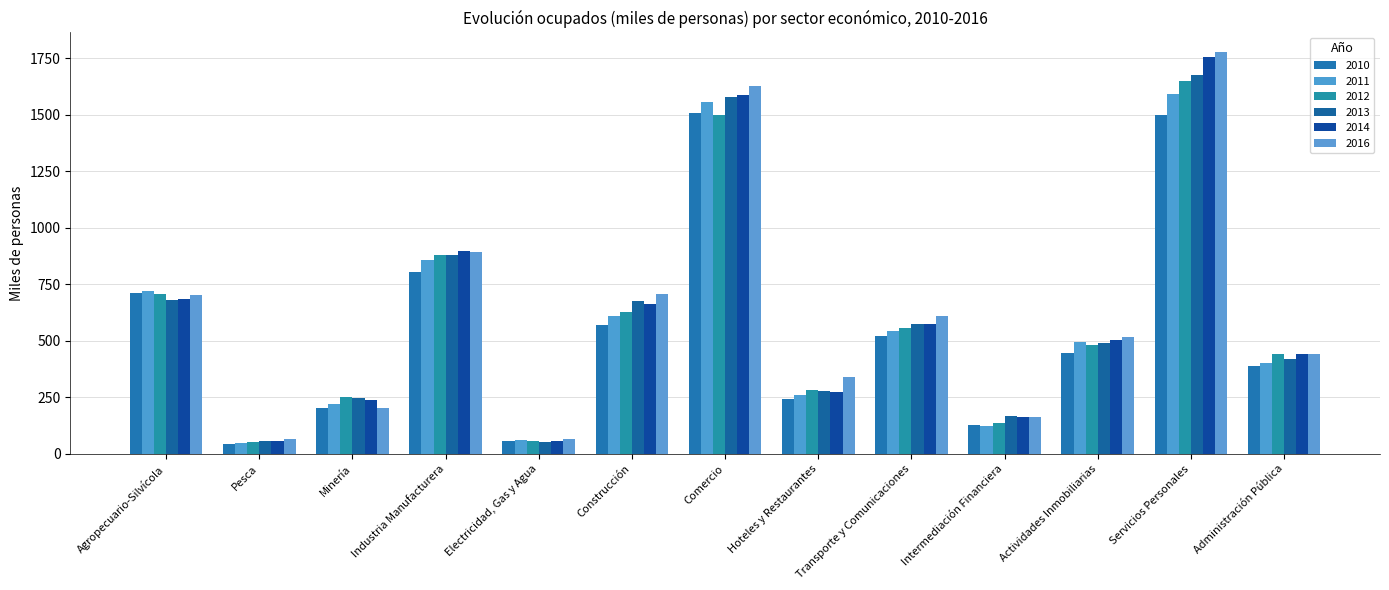

What is the average value of the 2011 series?

576